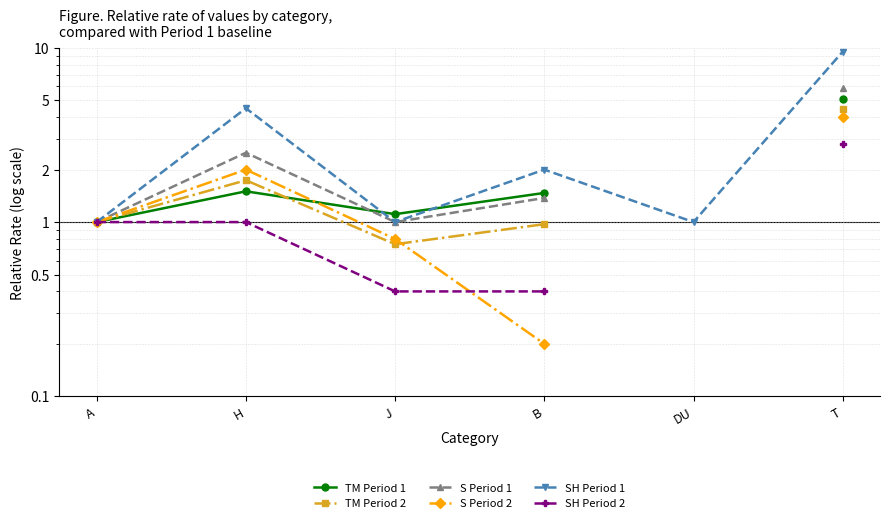

Where does the SH Period 2 series first go above 2?

T